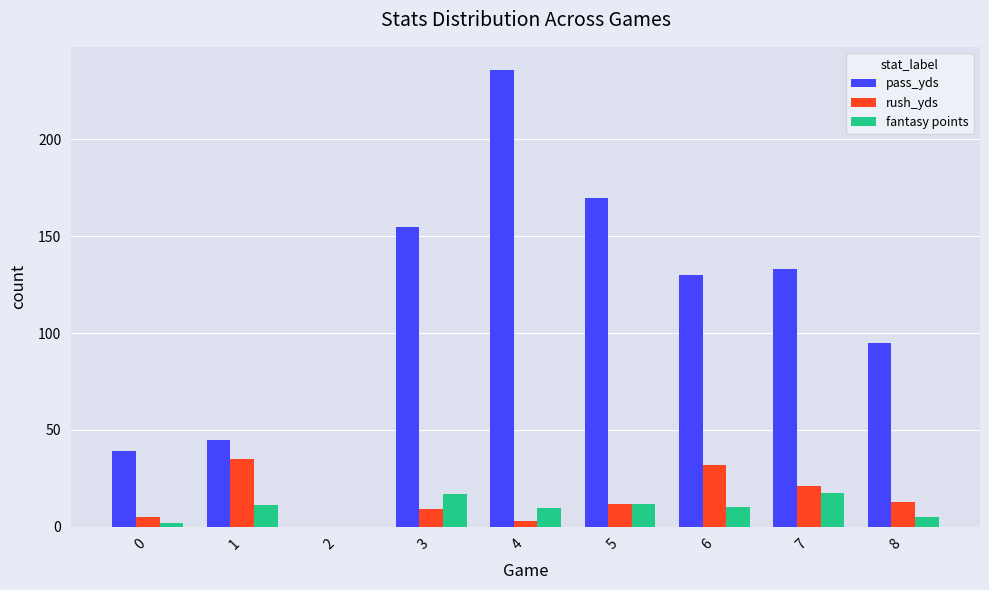

Which series has the largest total across all categories?

pass_yds